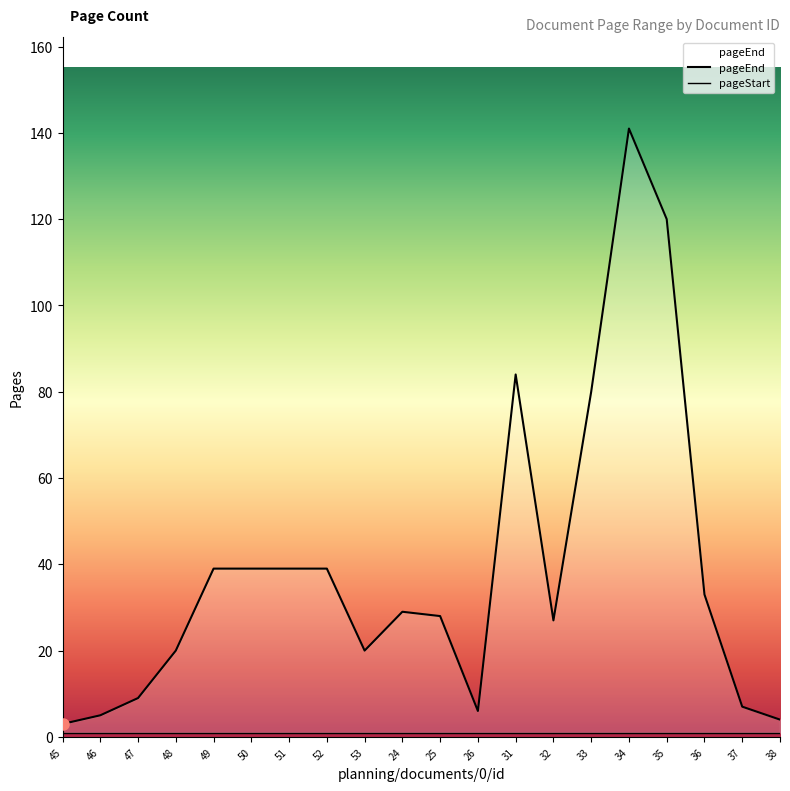

Reading right to left, what are all the values shown in this chart?

pageEnd: 38=4	37=7	36=33	35=120	34=141	33=80	32=27	31=84	26=6	25=28	24=29	53=20	52=39	51=39	50=39	49=39	48=20	47=9	46=5	45=3
pageStart: 38=1	37=1	36=1	35=1	34=1	33=1	32=1	31=1	26=1	25=1	24=1	53=1	52=1	51=1	50=1	49=1	48=1	47=1	46=1	45=1